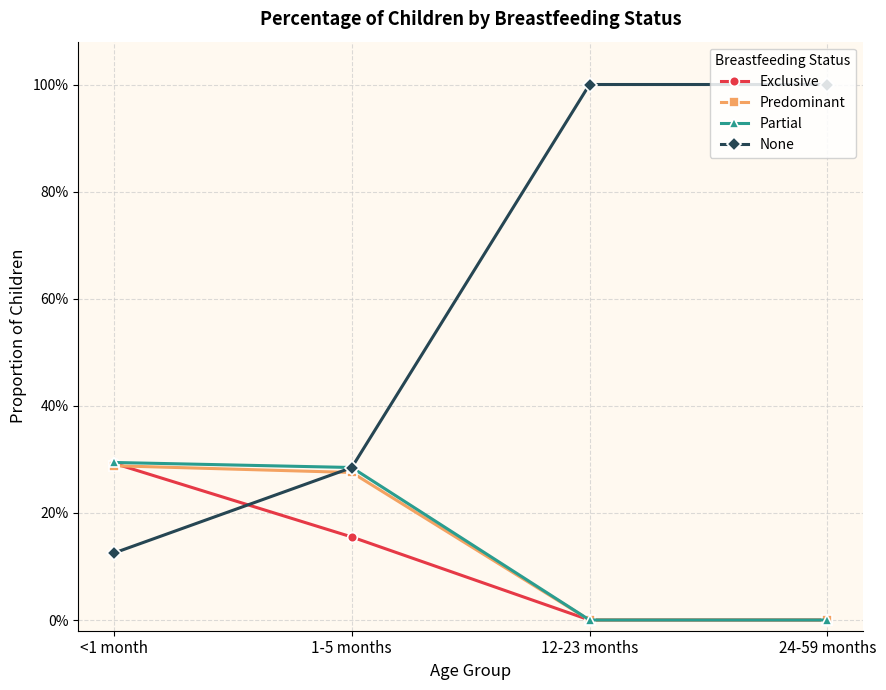

Does the chart have visible grid lines?

Yes